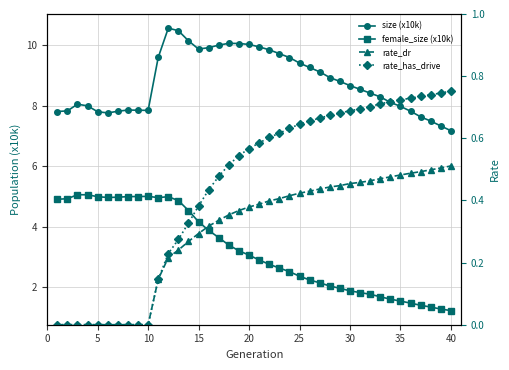

True or false: size (x10k) has a value of 13.5 at 32.

False